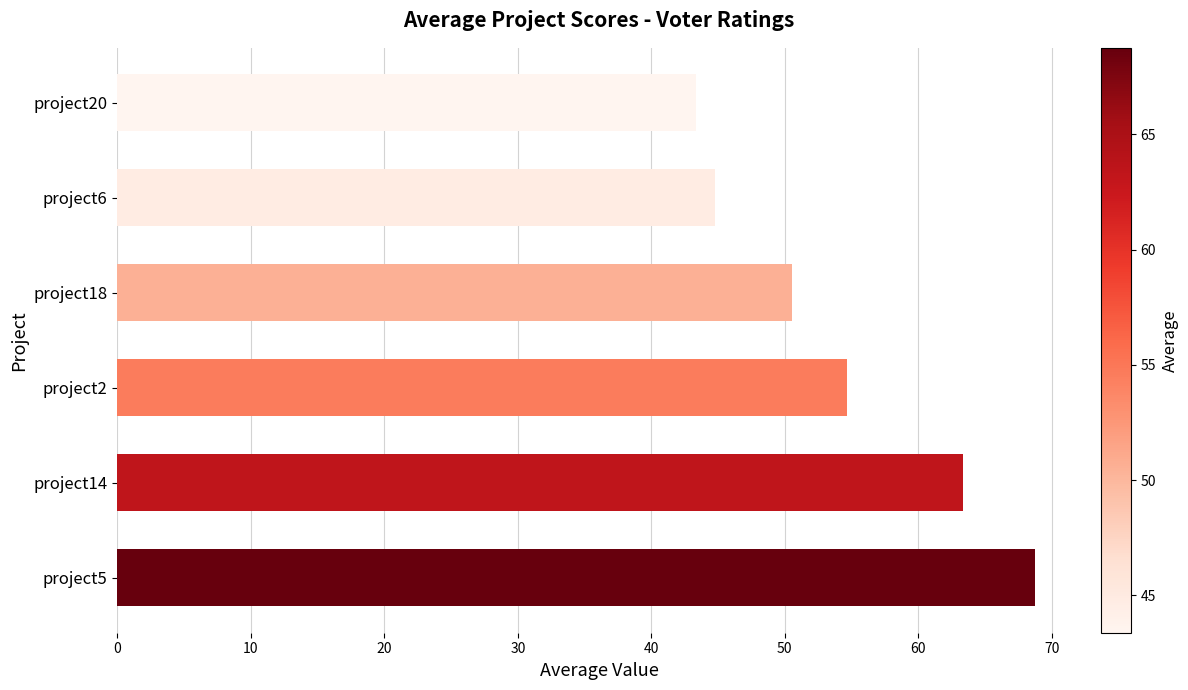

How many data points does each series have?

6